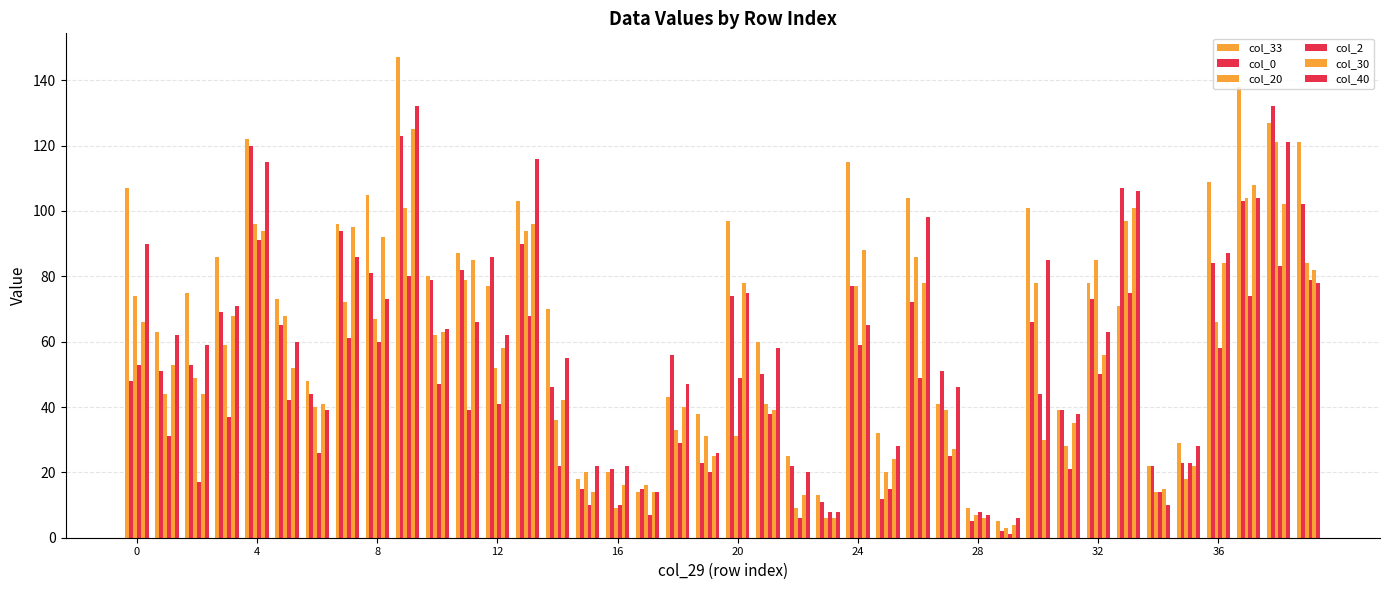

How many groups of bars are there?

40